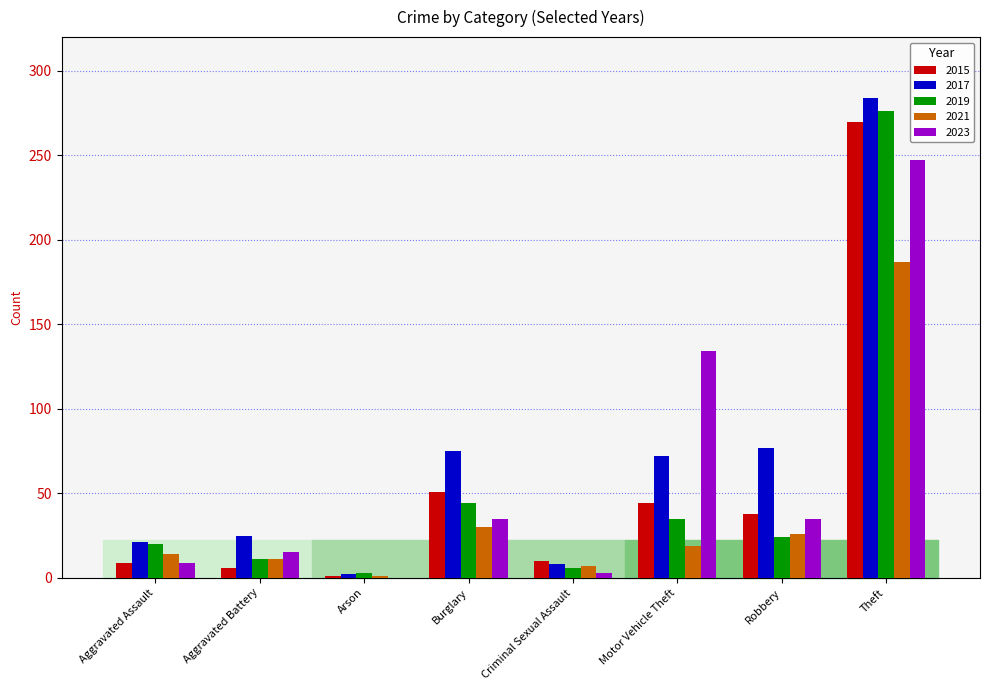

What is the maximum value for 2021?

187